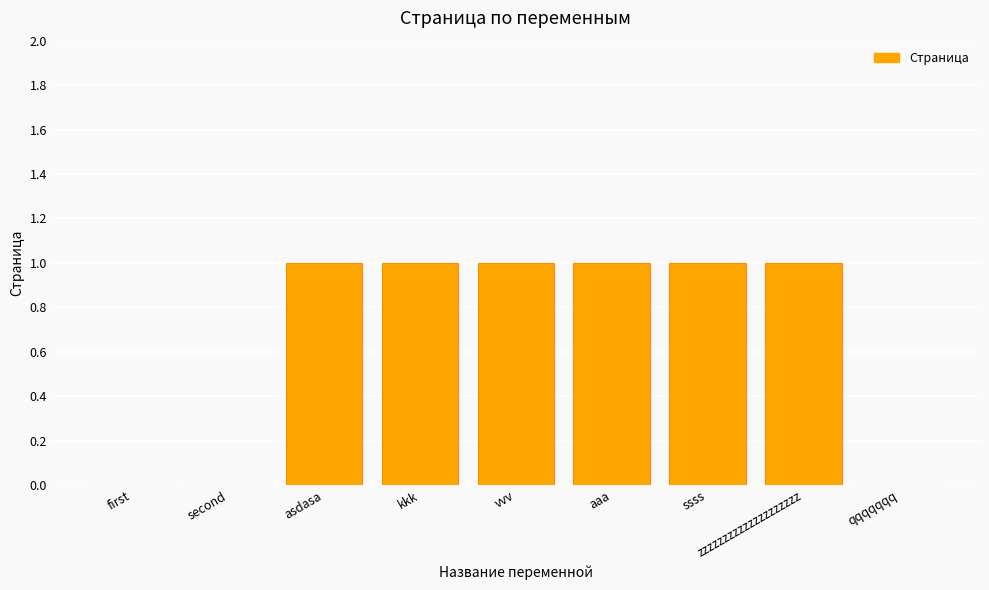

Approximately how many times larger is the value at asdasa compared to ssss?

1.0